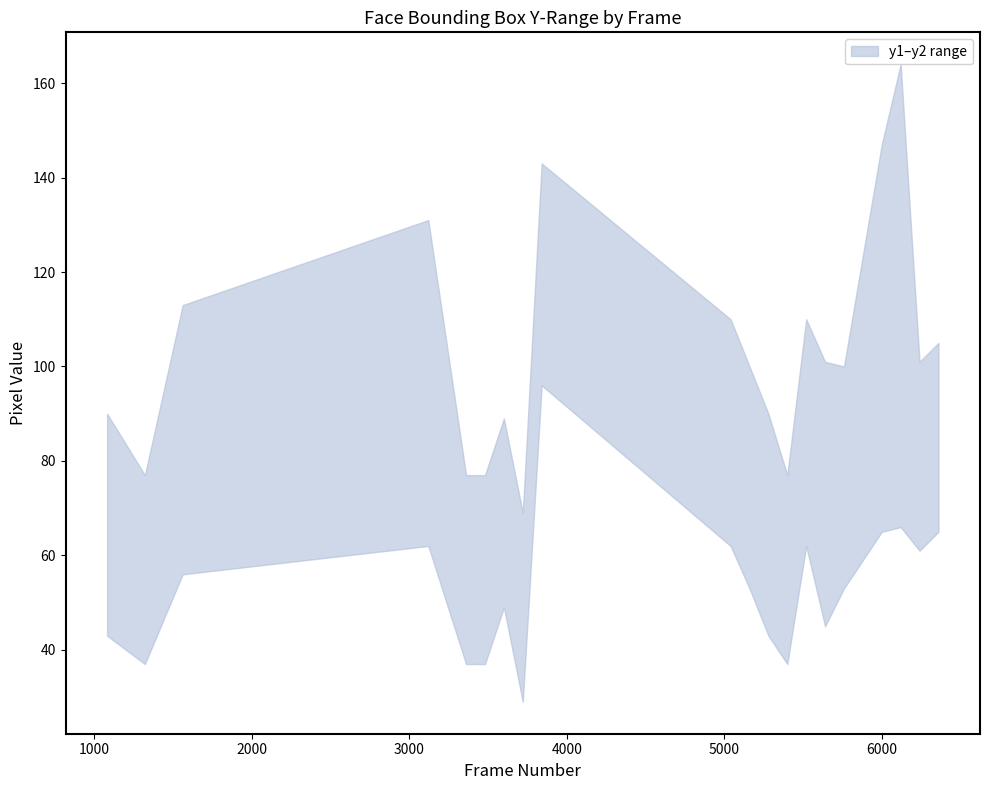

How many data points in y1 are less than 53?

9